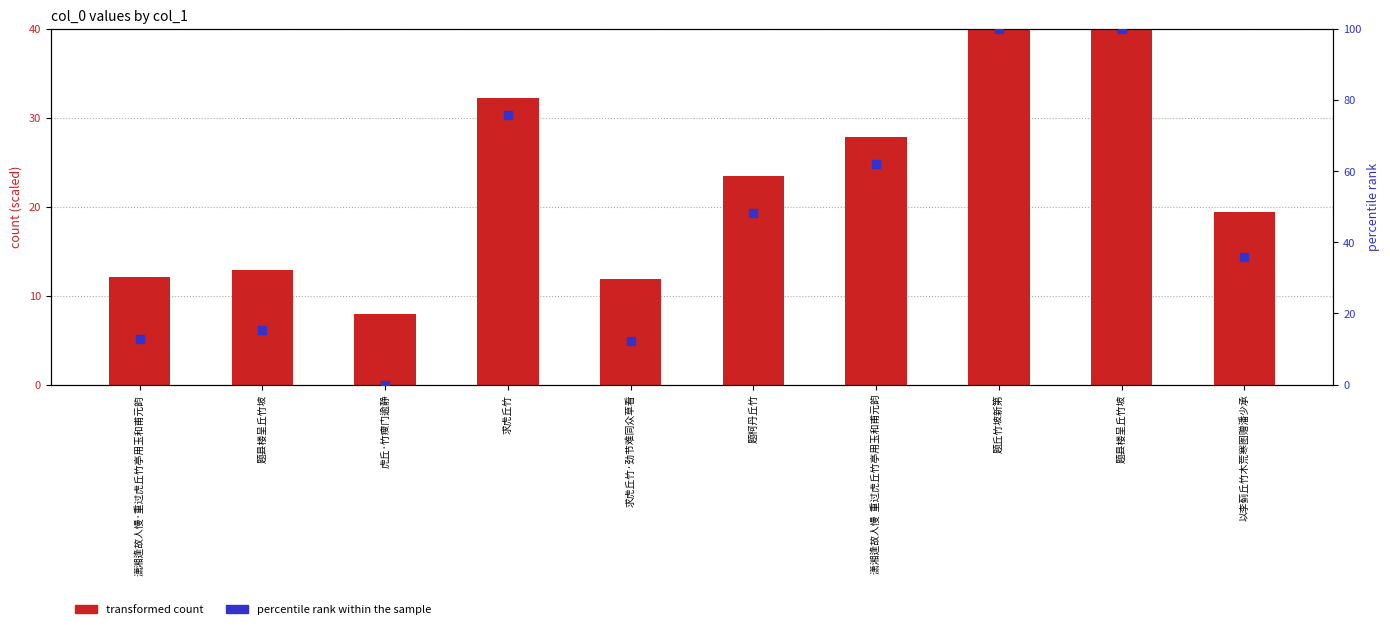

What are all the series names shown in the legend?

transformed count, percentile rank within the sample